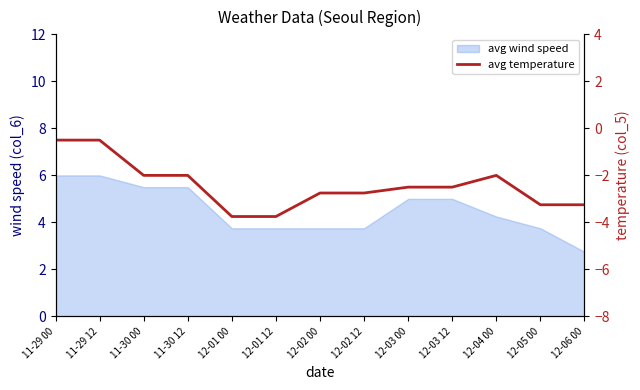

Reading right to left, extract all data points from this chart.

12-06 00=-3.2	12-05 00=-3.2	12-04 00=-2.0	12-03 12=-2.5	12-03 00=-2.5	12-02 12=-2.8	12-02 00=-2.8	12-01 12=-3.8	12-01 00=-3.8	11-30 12=-2.0	11-30 00=-2.0	11-29 12=-0.5	11-29 00=-0.5